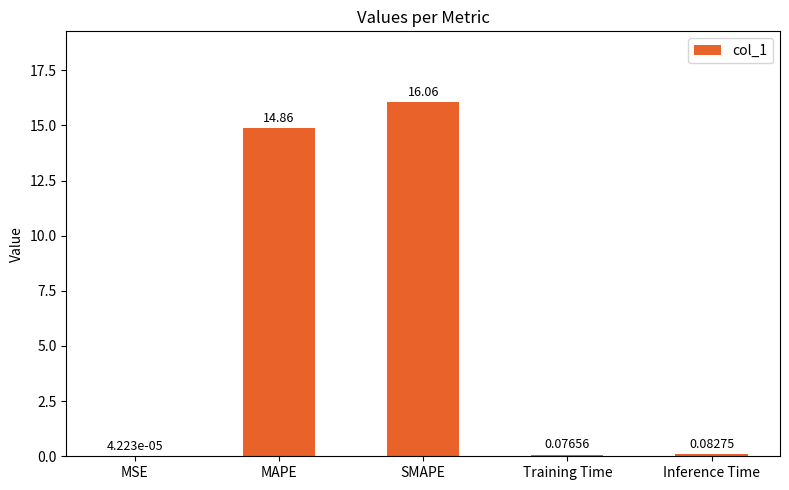

What is the change in value from MAPE to Inference Time?

-14.8